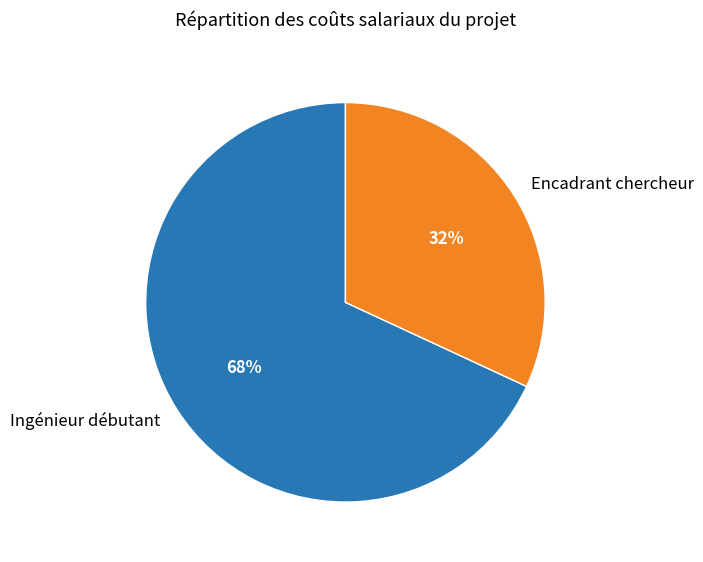

Which slice represents more than half of the pie?

Ingénieur débutant